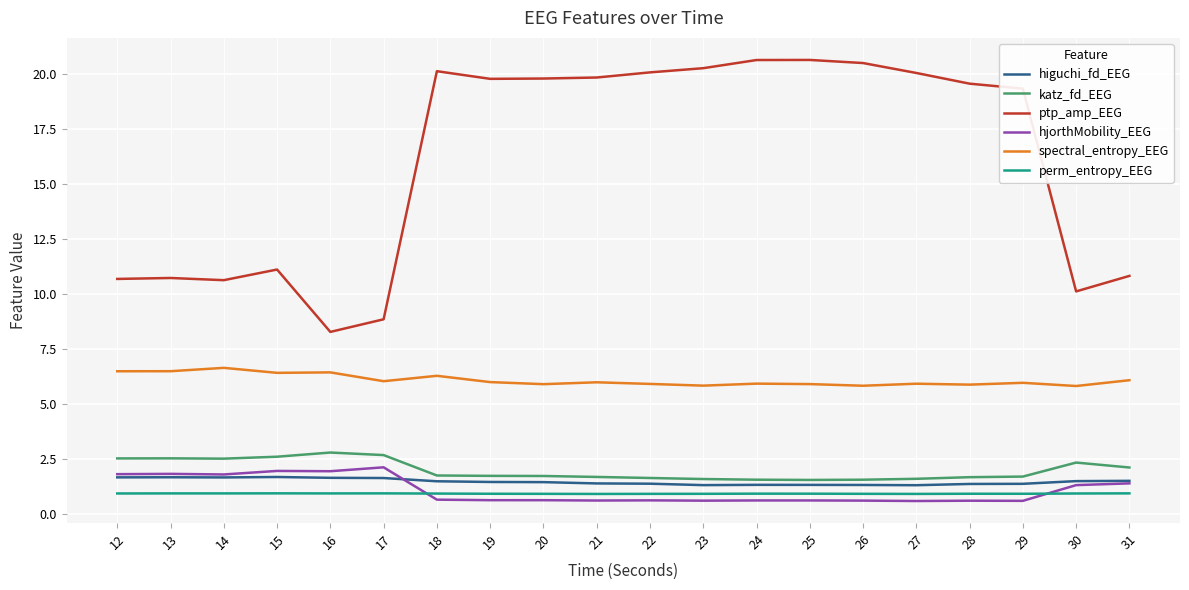

Read the ptp_amp_EEG value at 19.

19.8